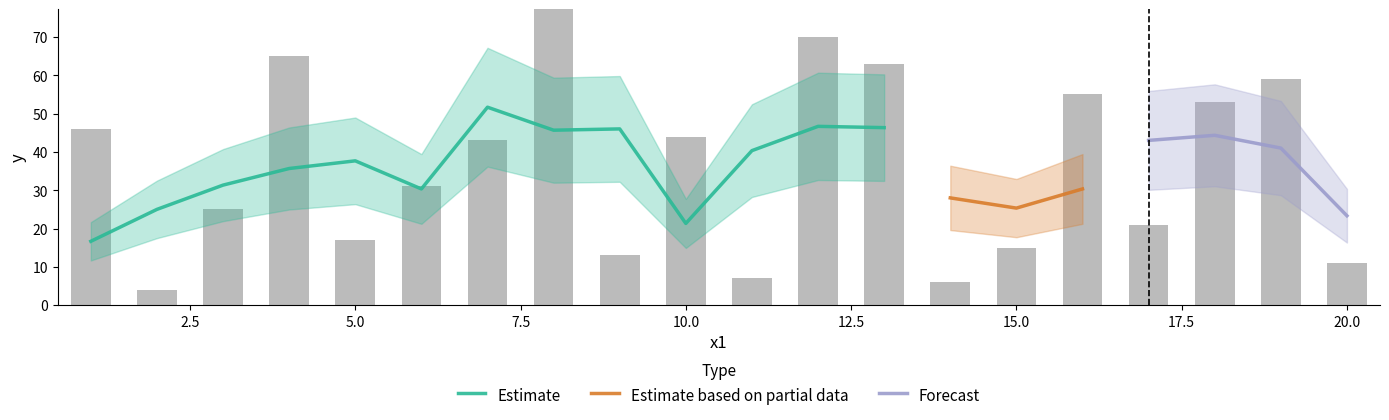

What is the difference between the second highest and second lowest values?

64